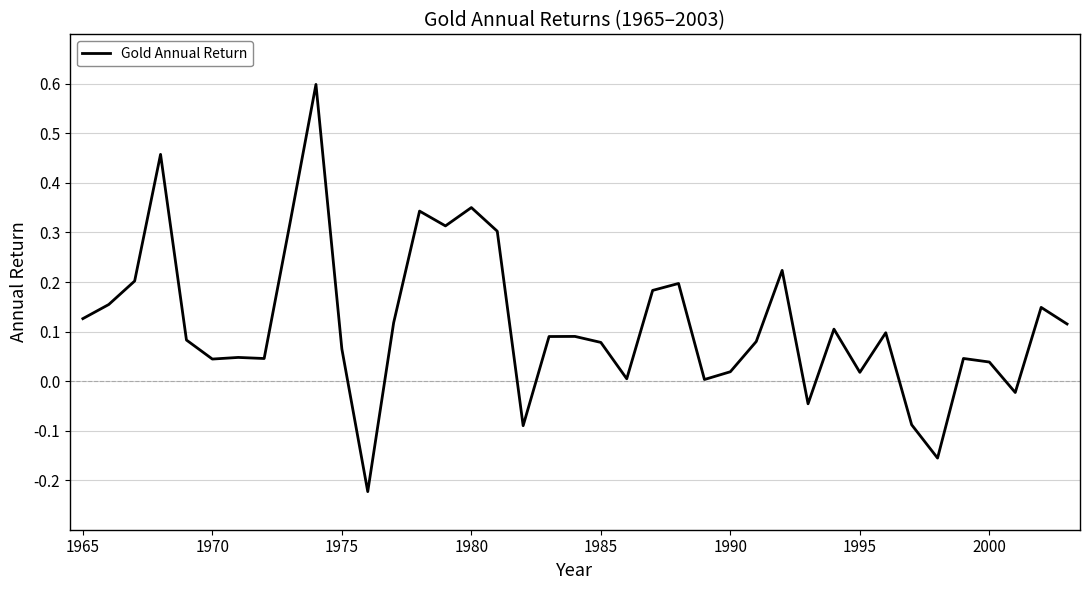

What is the greatest value displayed?

0.6